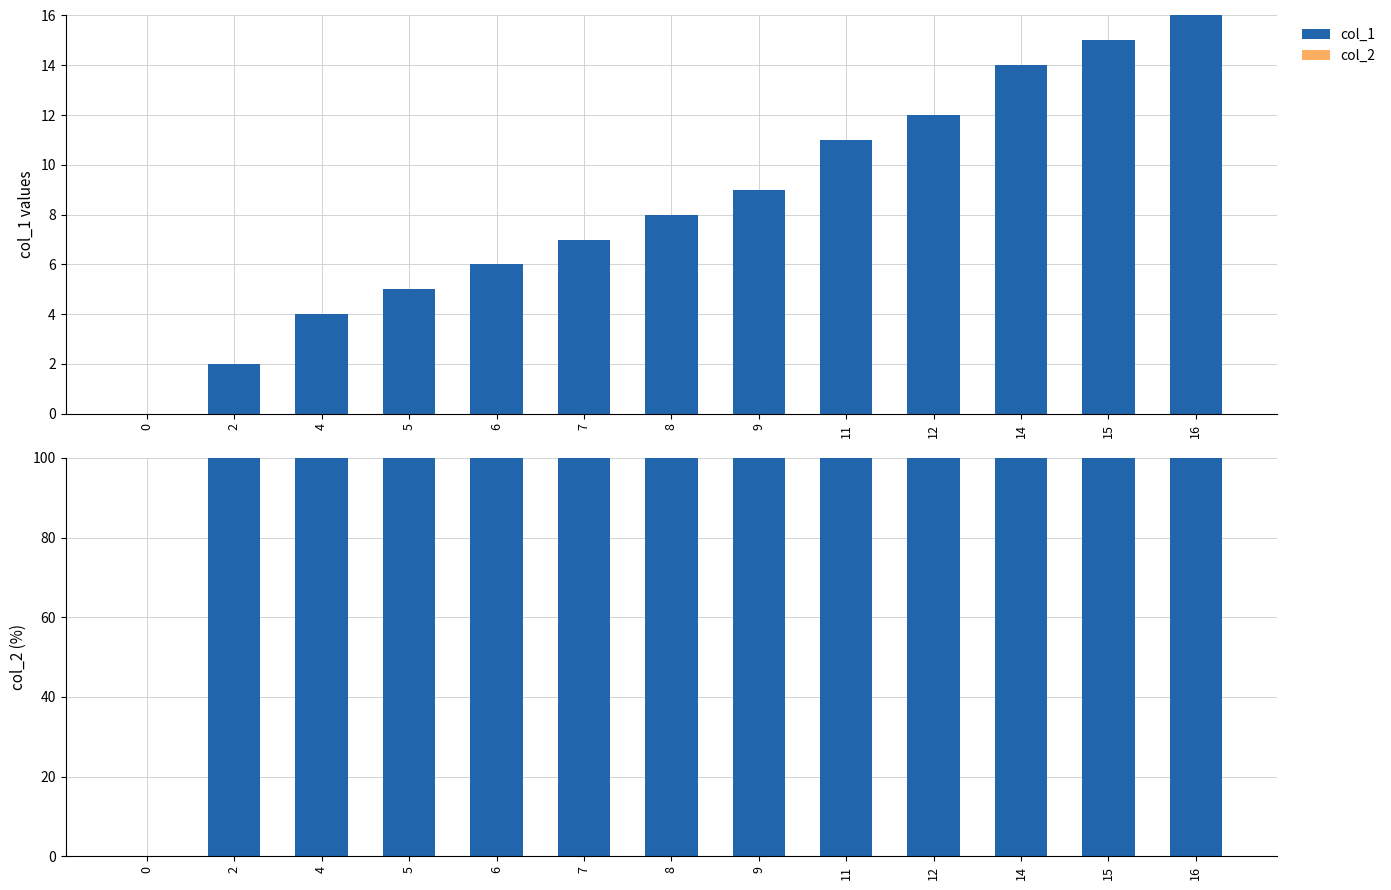

List the labels in order of col_2 value, largest first.

0, 2, 4, 5, 6, 7, 8, 9, 11, 12, 14, 15, 16